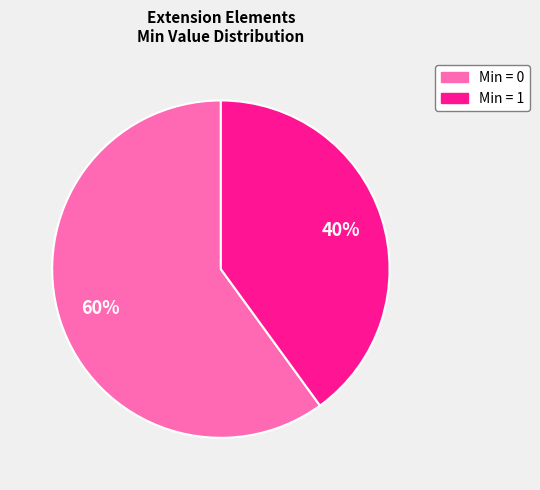

Count the number of slices in the pie.

2